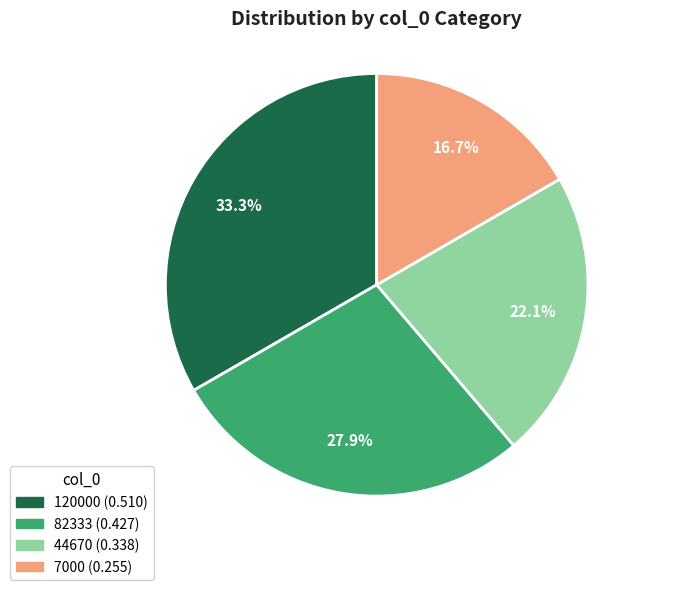

To the nearest percent, what is the difference between the largest and smallest slice percentages?

17%